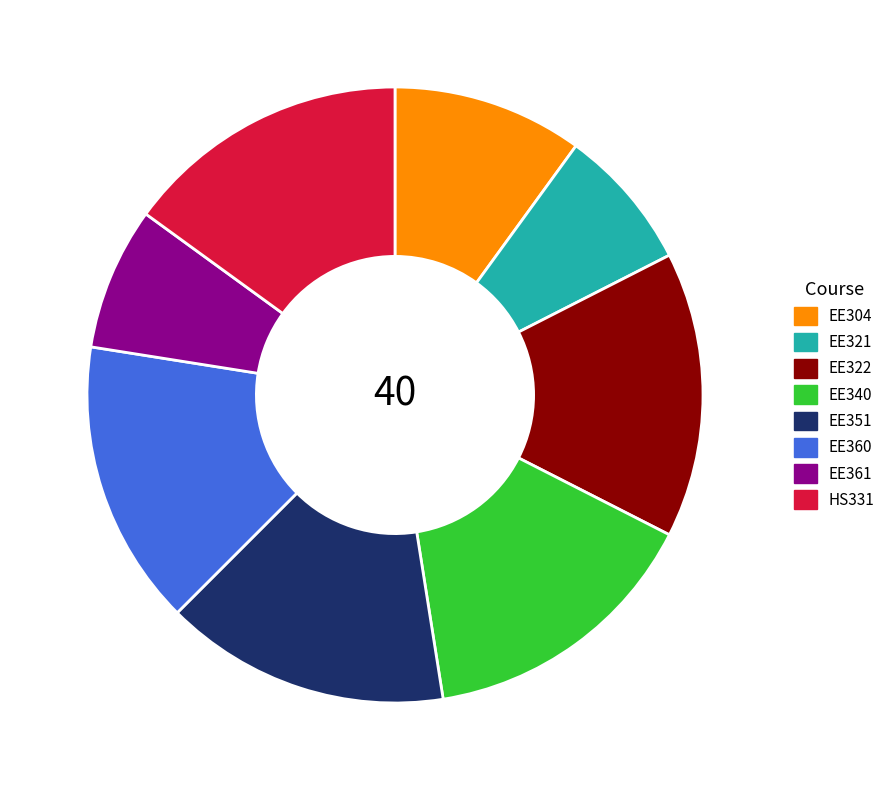

Is there any slice that represents more than half of the pie?

No